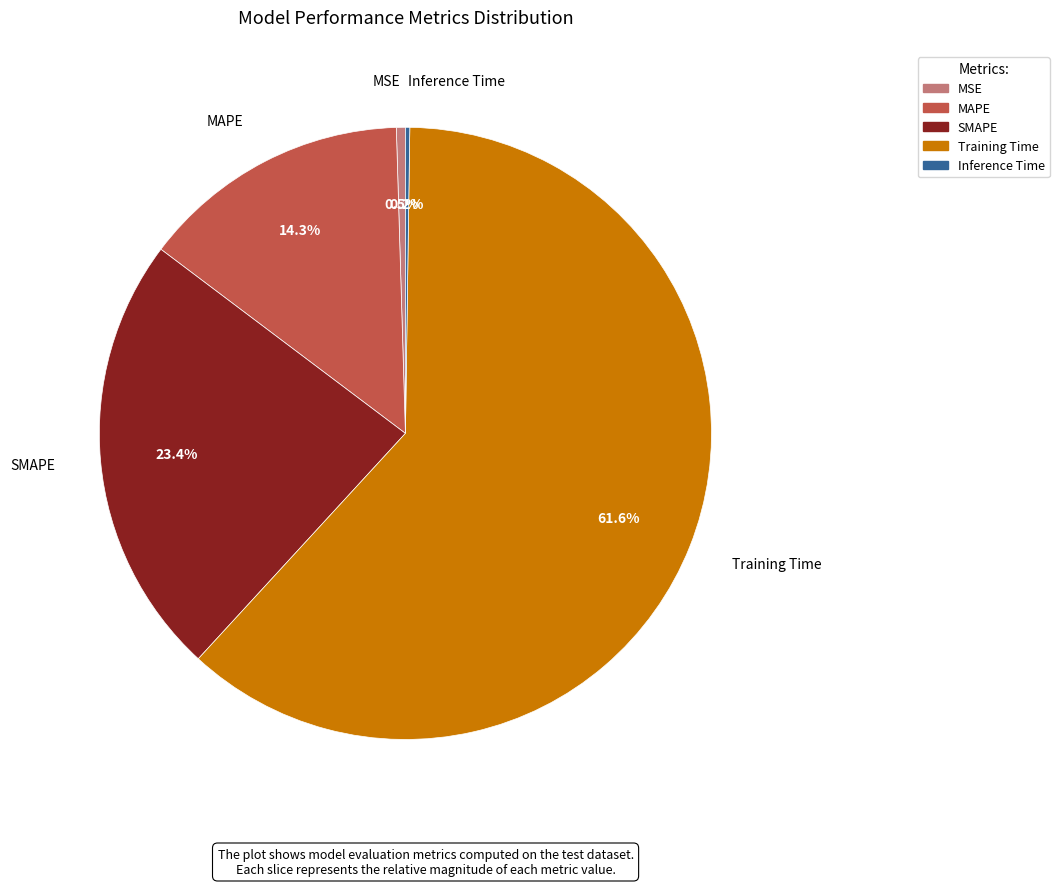

Which category has the biggest portion of the pie?

Training Time